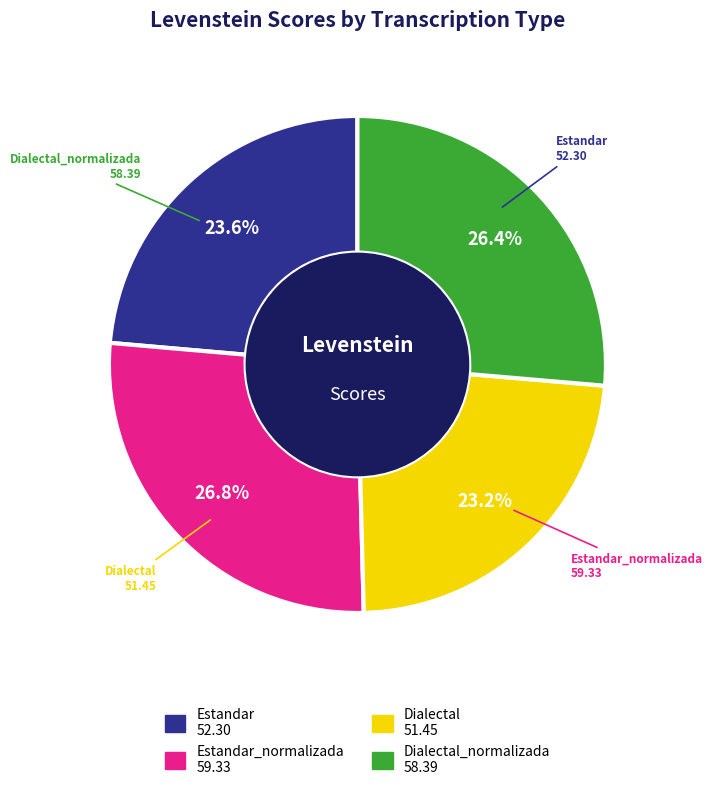

Is there any slice that represents more than half of the pie?

No